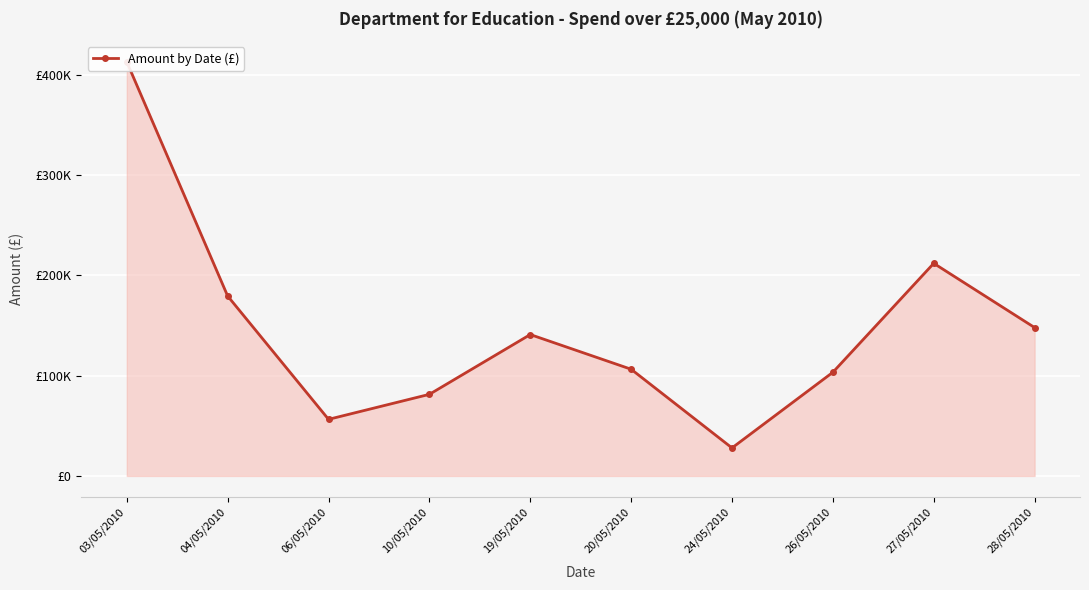

What is the value of the 9th point from the left?

212010.0